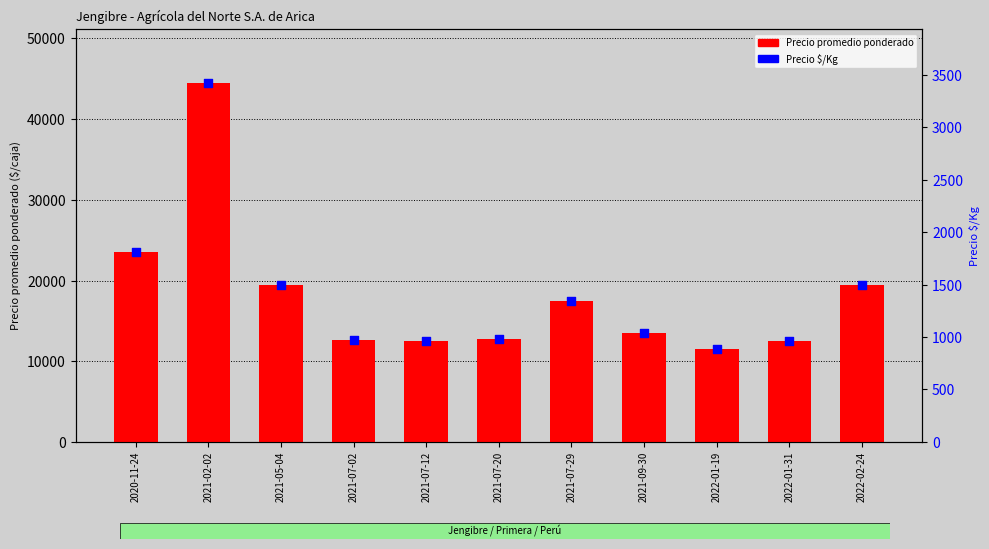

Which series reaches the maximum Y coordinate?

Precio promedio ponderado